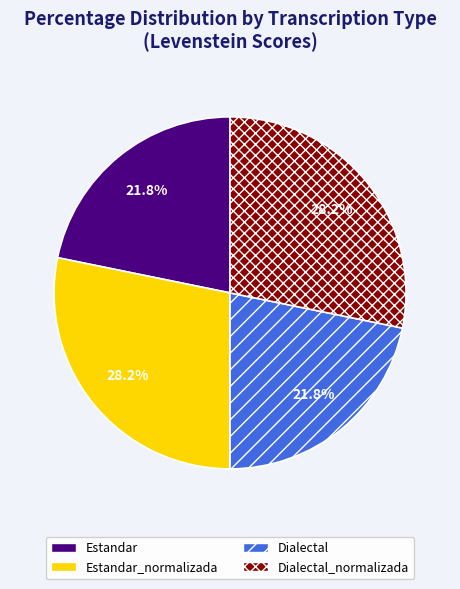

To the nearest percent, what portion does Estandar represent?

22%